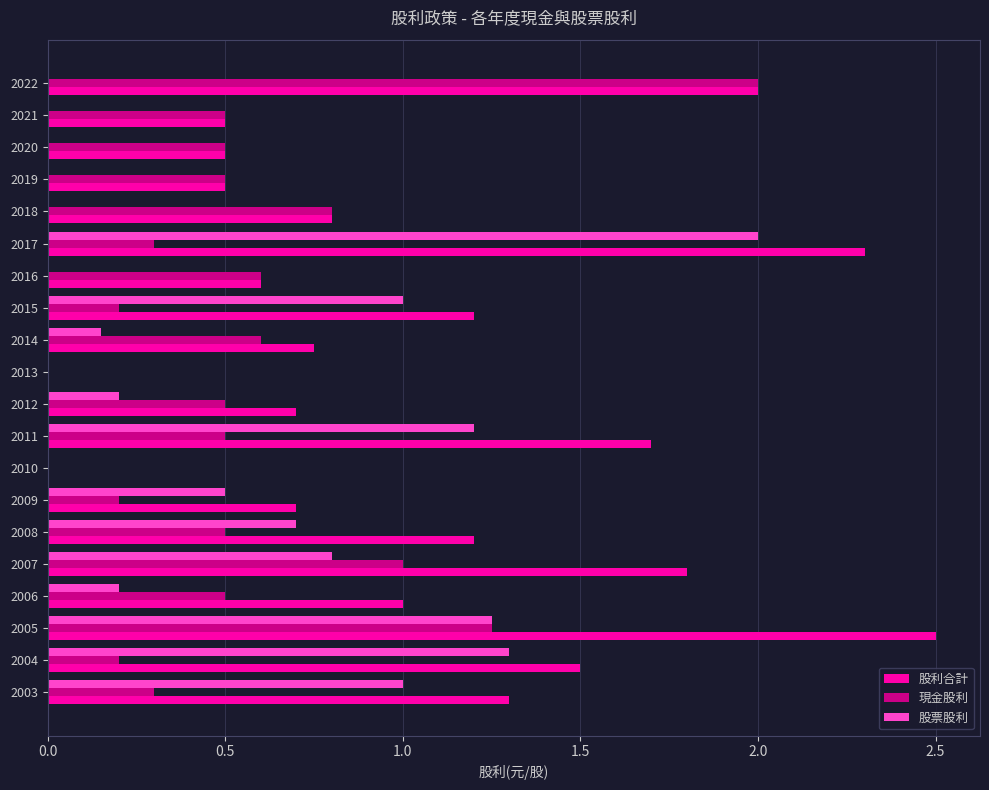

Which series has the largest range (max minus min)?

股利合計